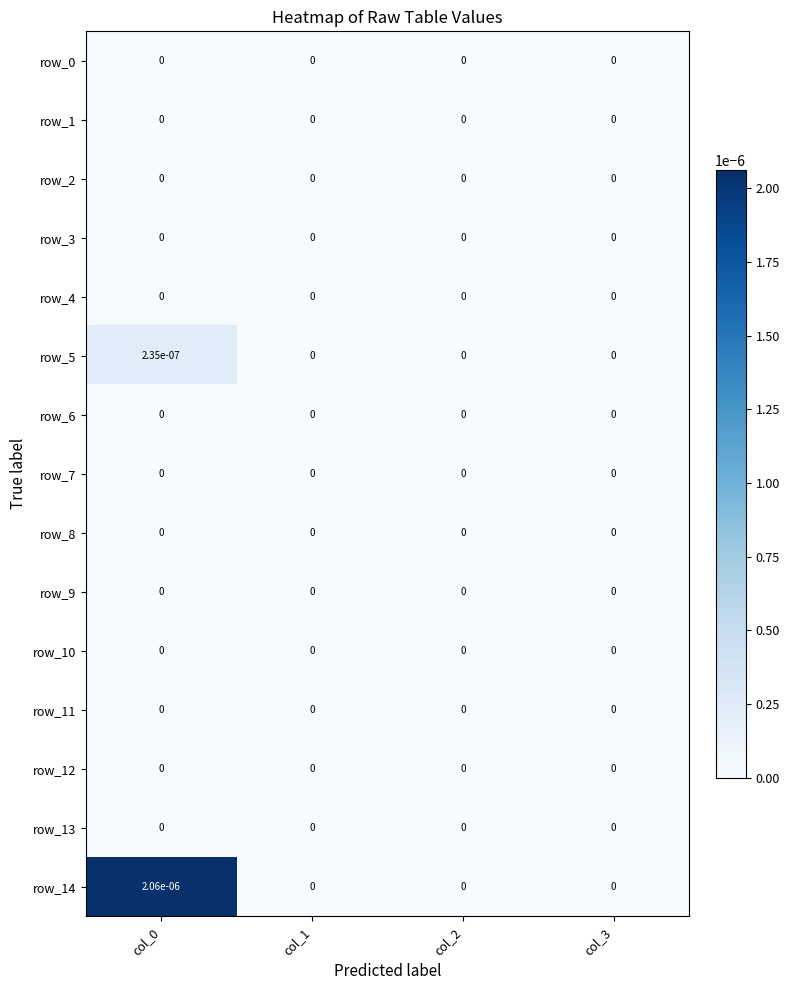

The row_11 series shows 0.0 at col_3. True or false?

True